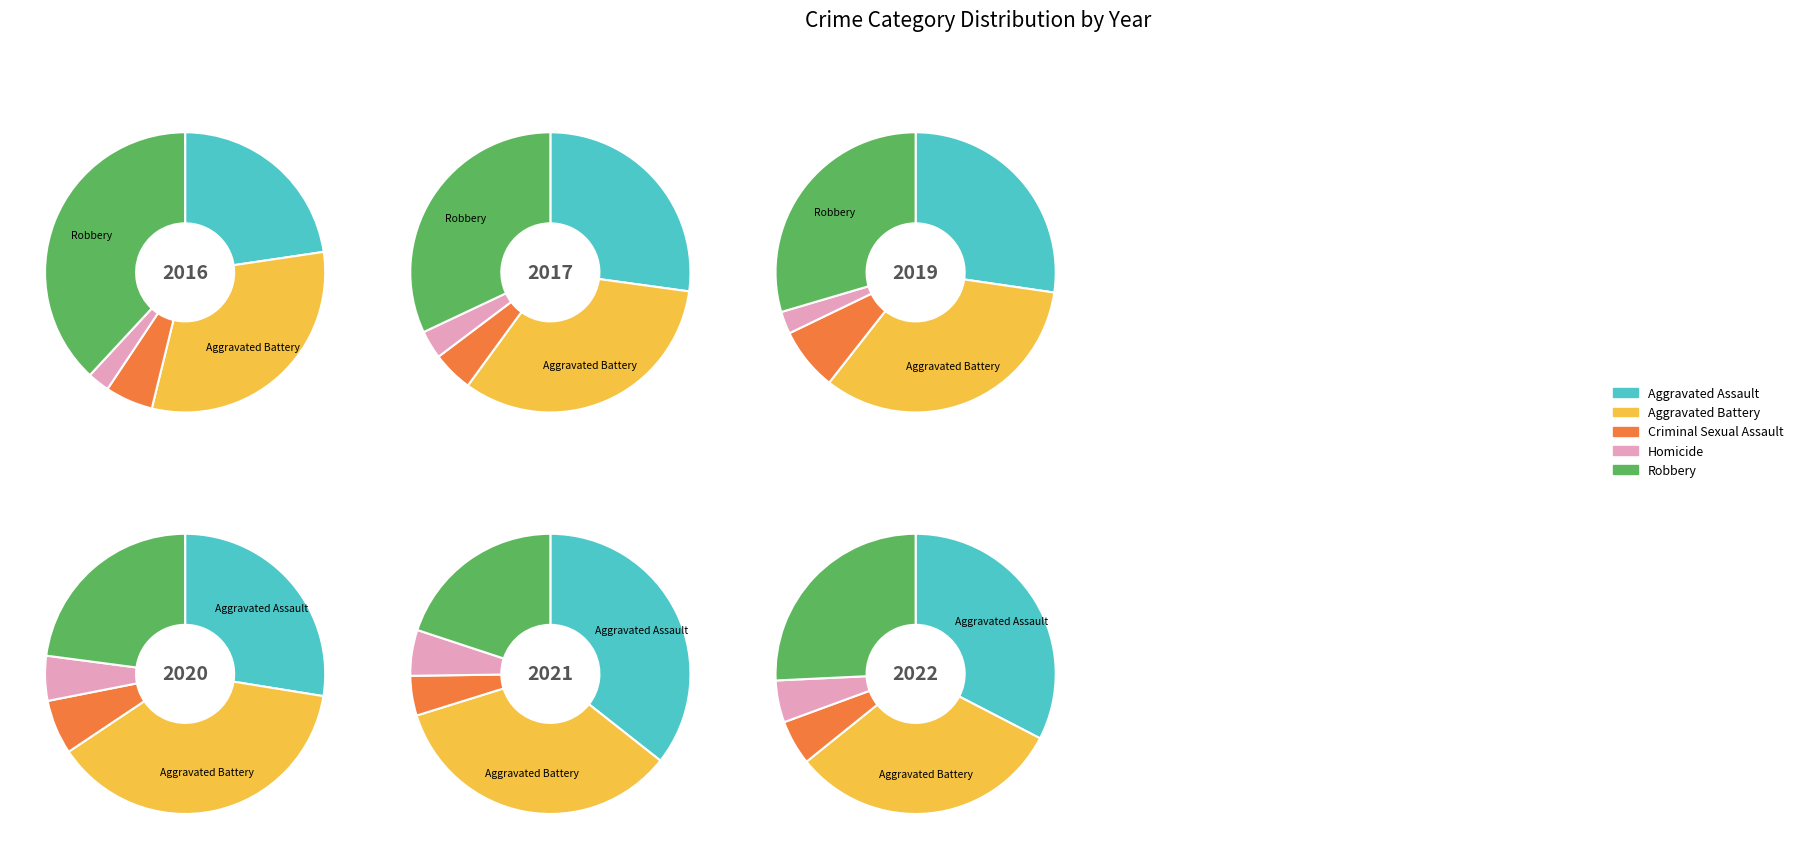

Does 10 represent more than half of the total?

No